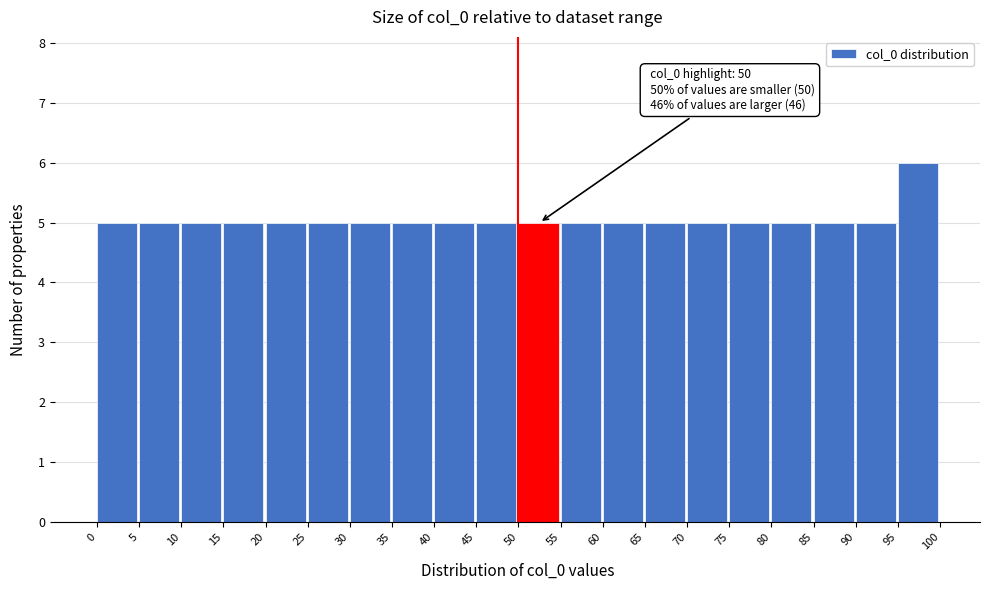

Over which range of the x-axis is the bar tallest?

95 to 100